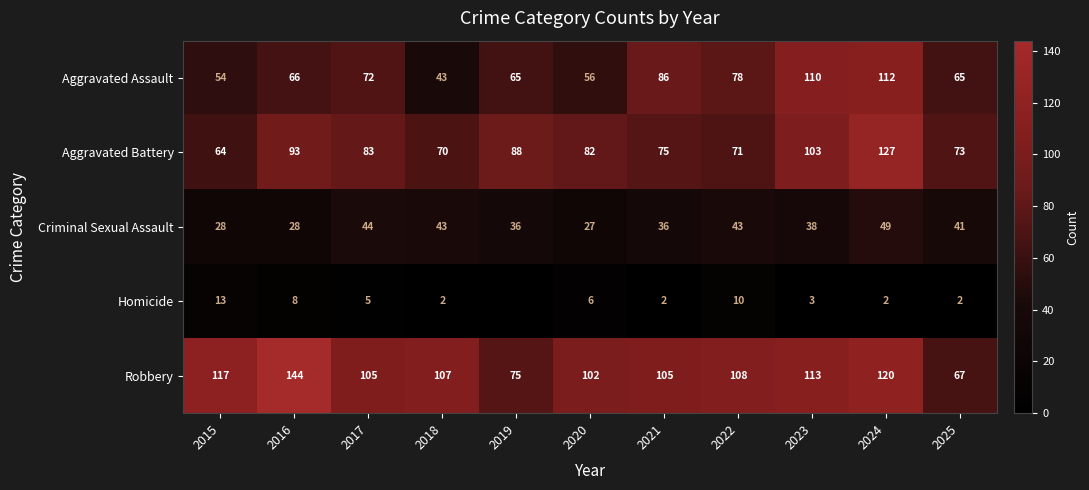

The Aggravated Assault series shows 92 at 2025. True or false?

False